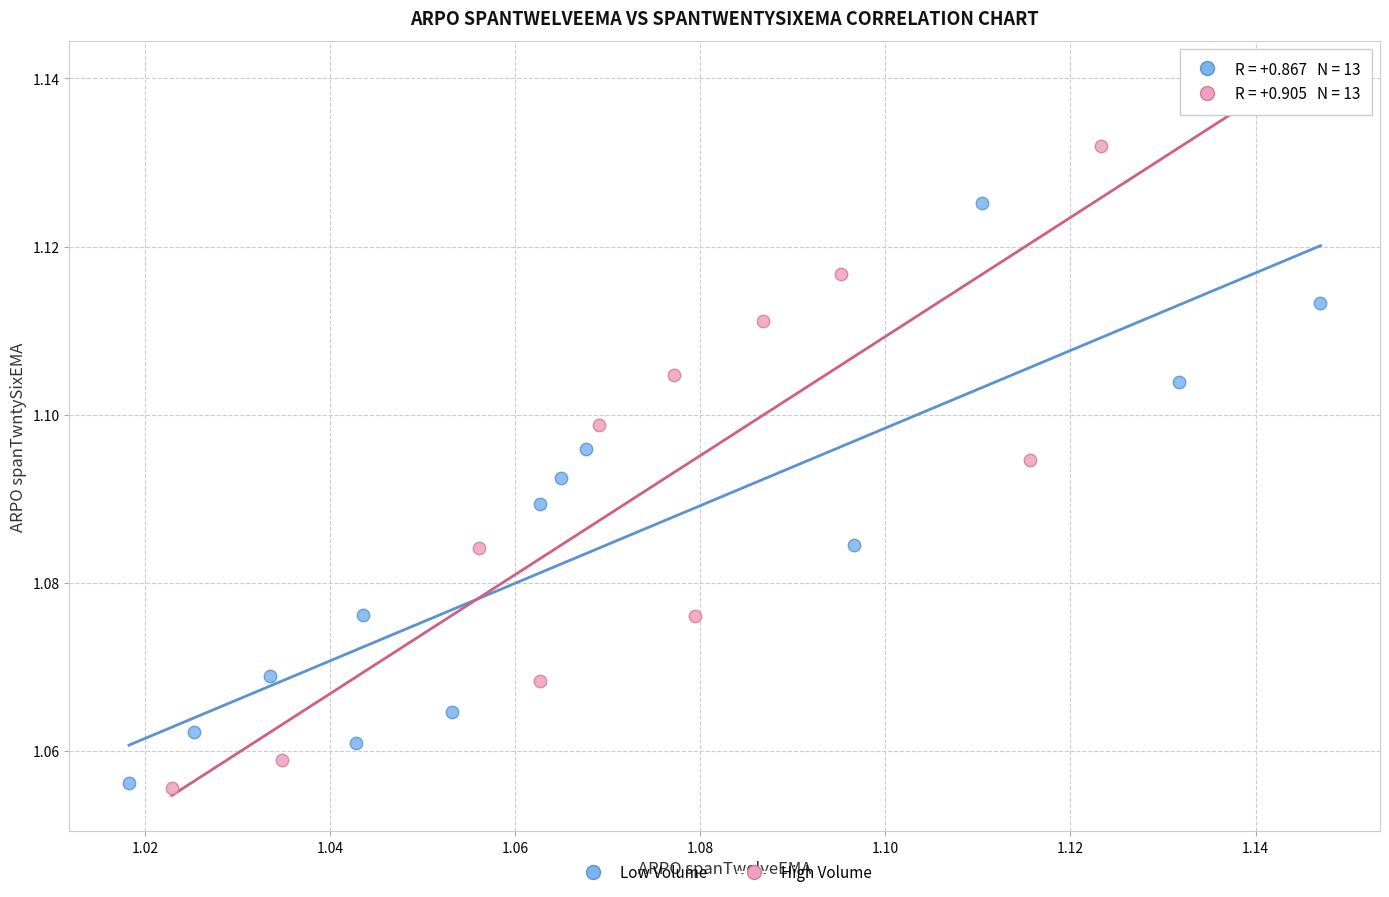

What are all the series names shown in the legend?

Low Volume, High Volume